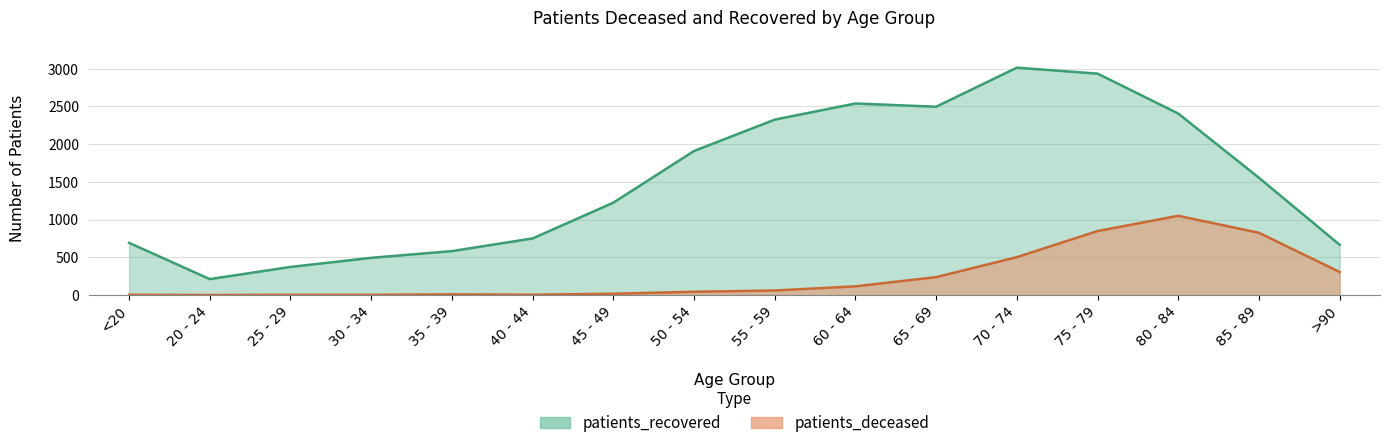

What is the sum of all patients_deceased values?

4024